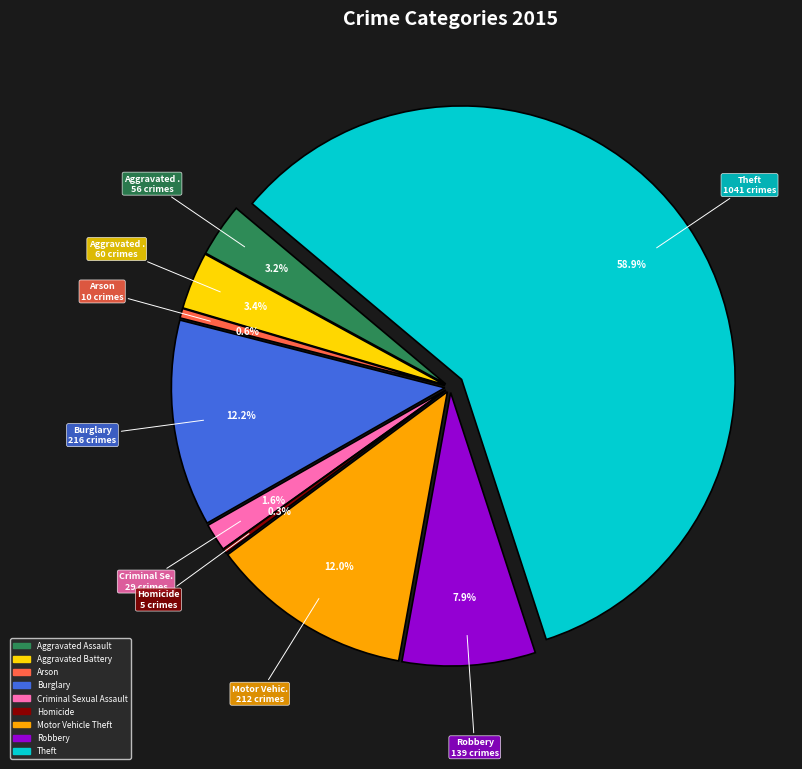

To the nearest percent, what is the difference between the Theft and Burglary slice percentages?

47%